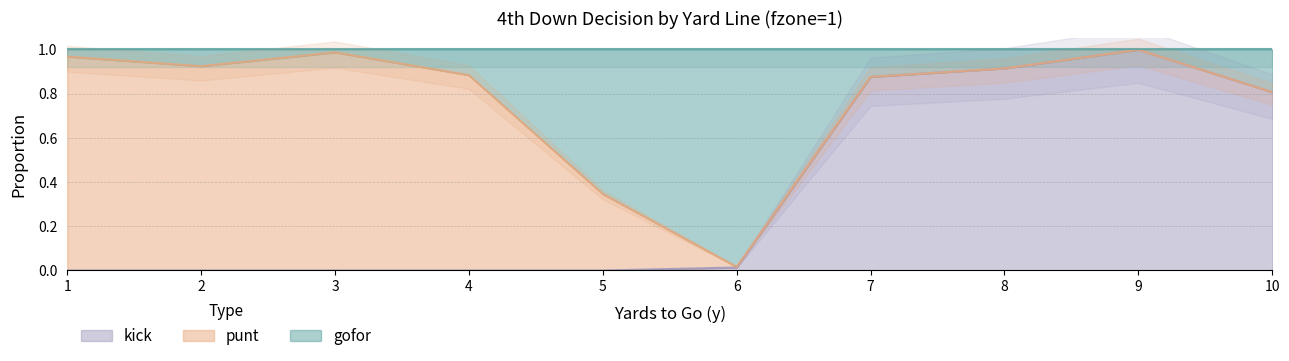

Is it true that kick equals 0.5 at 10?

False